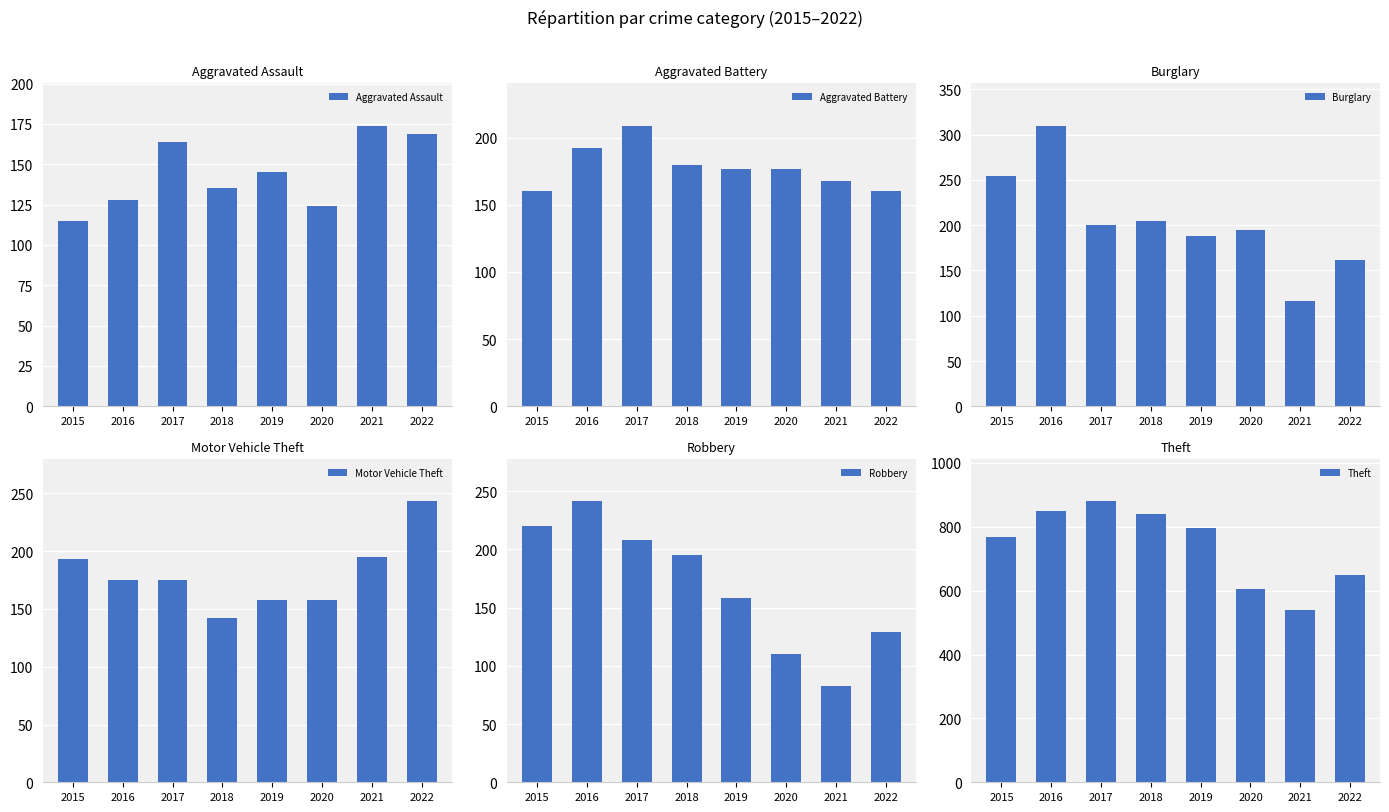

Reading left to right, transcribe all the data shown in this chart.

Aggravated Assault: 2015=115	2016=128	2017=164	2018=135	2019=145	2020=124	2021=174	2022=169
Aggravated Battery: 2015=160	2016=192	2017=209	2018=180	2019=177	2020=177	2021=168	2022=160
Burglary: 2015=254	2016=310	2017=200	2018=205	2019=188	2020=195	2021=116	2022=162
Motor Vehicle Theft: 2015=193	2016=175	2017=175	2018=142	2019=158	2020=158	2021=195	2022=243
Robbery: 2015=220	2016=241	2017=208	2018=195	2019=158	2020=110	2021=83	2022=129
Theft: 2015=768	2016=850	2017=879	2018=839	2019=796	2020=606	2021=540	2022=650